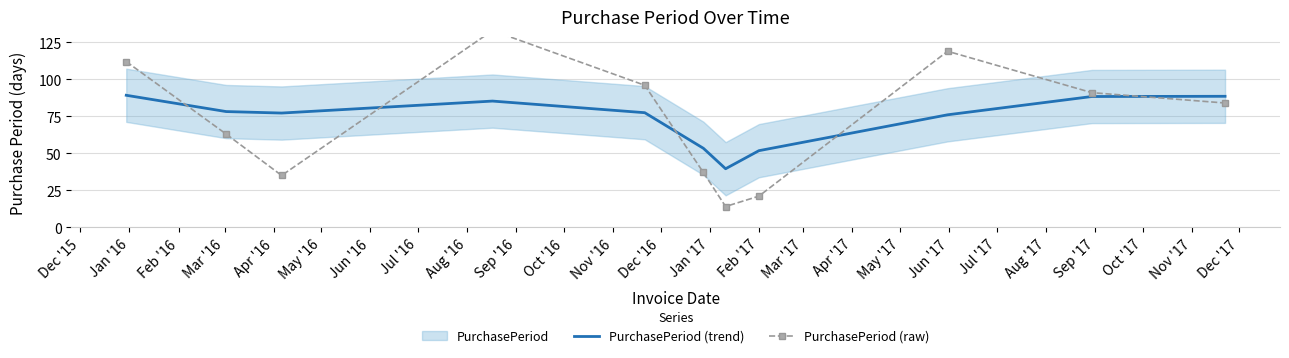

True or false: PurchasePeriod (raw) has more than 1 interior local peaks.

True